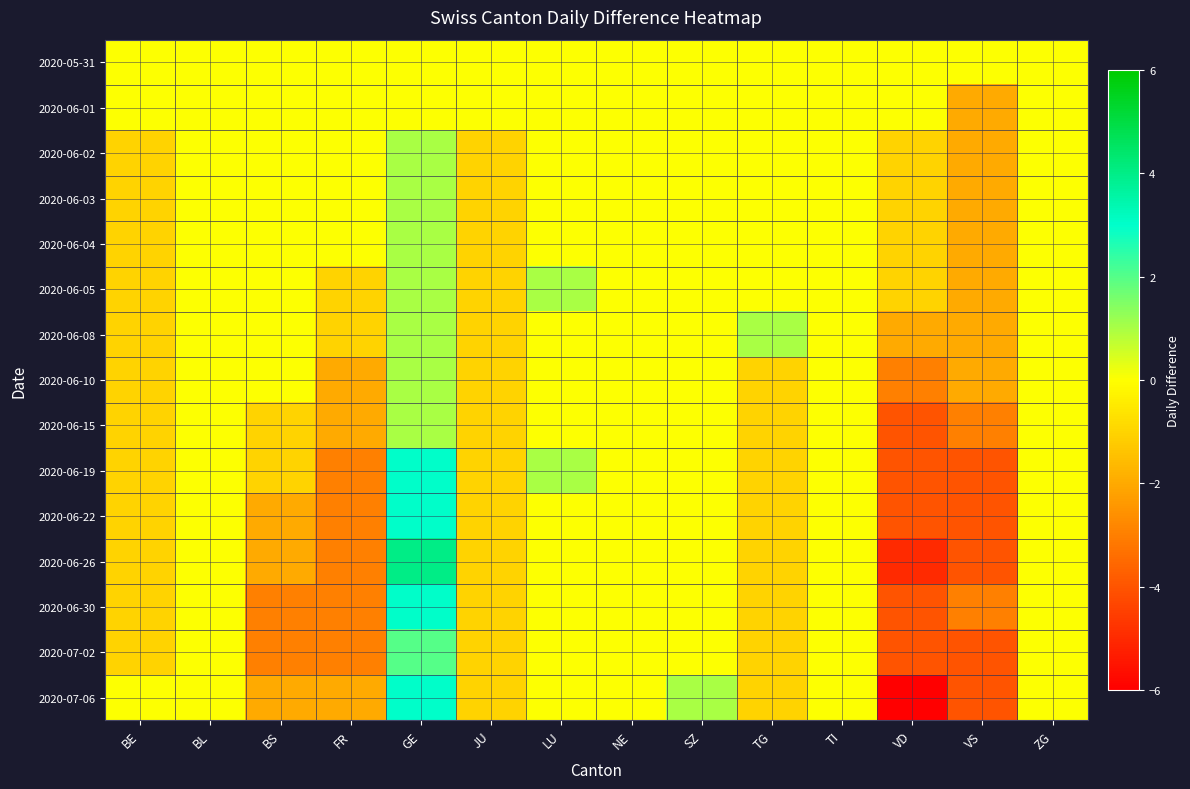

Reading right to left, what are all the values shown in this chart?

2020-05-31: ZG=0	VS=0	VD=0	TI=0	TG=0	SZ=0	NE=0	LU=0	JU=0	GE=0	FR=0	BS=0	BL=0	BE=0
2020-06-01: ZG=0	VS=-2	VD=0	TI=0	TG=0	SZ=0	NE=0	LU=0	JU=0	GE=0	FR=0	BS=0	BL=0	BE=0
2020-06-02: ZG=0	VS=-2	VD=-1	TI=0	TG=0	SZ=0	NE=0	LU=0	JU=-1	GE=1	FR=0	BS=0	BL=0	BE=-1
2020-06-03: ZG=0	VS=-2	VD=-1	TI=0	TG=0	SZ=0	NE=0	LU=0	JU=-1	GE=1	FR=0	BS=0	BL=0	BE=-1
2020-06-04: ZG=0	VS=-2	VD=-1	TI=0	TG=0	SZ=0	NE=0	LU=0	JU=-1	GE=1	FR=0	BS=0	BL=0	BE=-1
2020-06-05: ZG=0	VS=-2	VD=-1	TI=0	TG=0	SZ=0	NE=0	LU=1	JU=-1	GE=1	FR=-1	BS=0	BL=0	BE=-1
2020-06-08: ZG=0	VS=-2	VD=-2	TI=0	TG=1	SZ=0	NE=0	LU=0	JU=-1	GE=1	FR=-1	BS=0	BL=0	BE=-1
2020-06-10: ZG=0	VS=-2	VD=-3	TI=0	TG=-1	SZ=0	NE=0	LU=0	JU=-1	GE=1	FR=-2	BS=0	BL=0	BE=-1
2020-06-15: ZG=0	VS=-3	VD=-4	TI=0	TG=-1	SZ=0	NE=0	LU=0	JU=-1	GE=1	FR=-2	BS=-1	BL=0	BE=-1
2020-06-19: ZG=0	VS=-4	VD=-4	TI=0	TG=-1	SZ=0	NE=0	LU=1	JU=-1	GE=3	FR=-3	BS=-1	BL=0	BE=-1
2020-06-22: ZG=0	VS=-4	VD=-4	TI=0	TG=-1	SZ=0	NE=0	LU=0	JU=-1	GE=3	FR=-3	BS=-2	BL=0	BE=-1
2020-06-26: ZG=0	VS=-4	VD=-5	TI=0	TG=-1	SZ=0	NE=0	LU=0	JU=-1	GE=4	FR=-3	BS=-2	BL=0	BE=-1
2020-06-30: ZG=0	VS=-3	VD=-4	TI=0	TG=-1	SZ=0	NE=0	LU=0	JU=-1	GE=3	FR=-3	BS=-3	BL=0	BE=-1
2020-07-02: ZG=0	VS=-4	VD=-4	TI=0	TG=-1	SZ=0	NE=0	LU=0	JU=-1	GE=2	FR=-3	BS=-3	BL=0	BE=-1
2020-07-06: ZG=0	VS=-4	VD=-6	TI=0	TG=-1	SZ=1	NE=0	LU=0	JU=-1	GE=3	FR=-2	BS=-2	BL=0	BE=0